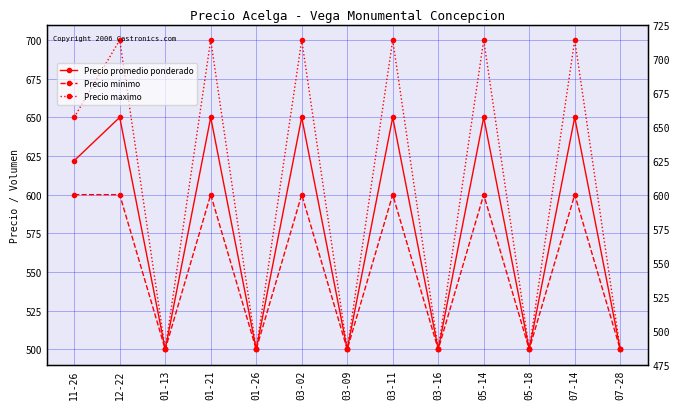

Rank the categories by Precio minimo value from highest to lowest.

11-26, 12-22, 01-21, 03-02, 03-11, 05-14, 07-14, 01-13, 01-26, 03-09, 03-16, 05-18, 07-28